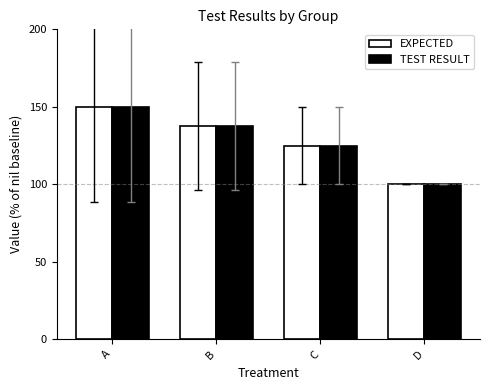

The TEST RESULT series shows 167.5 at D. True or false?

False